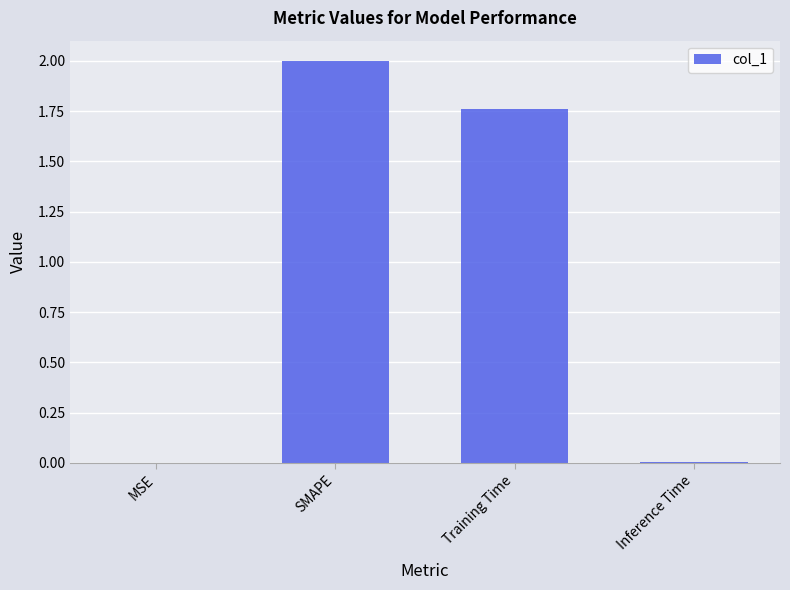

What is the sum of all values?

3.8